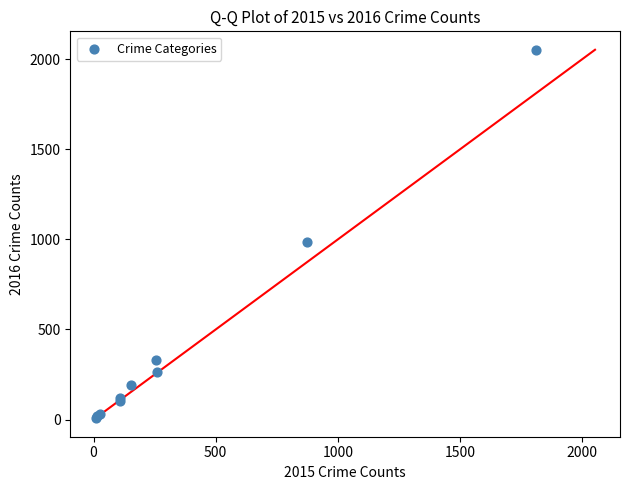

What Y value in the scatter plot is closest to 1030?

984